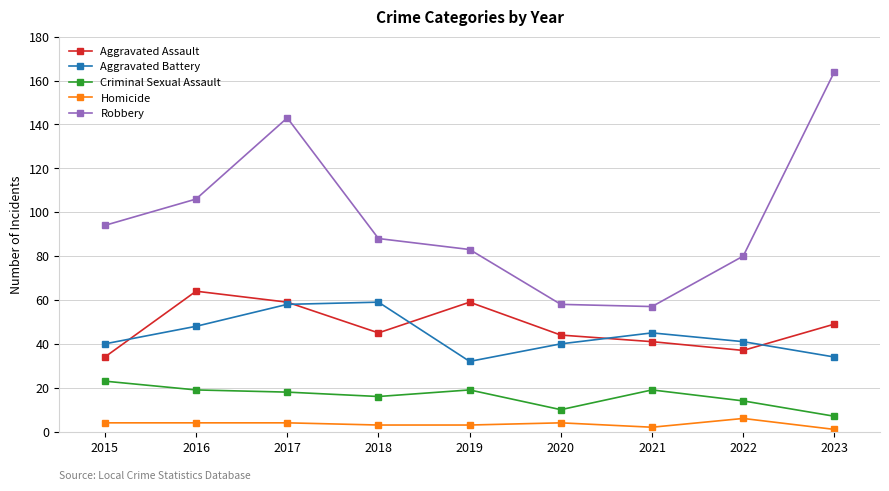

What is the difference between the highest and lowest values at 2017?

139